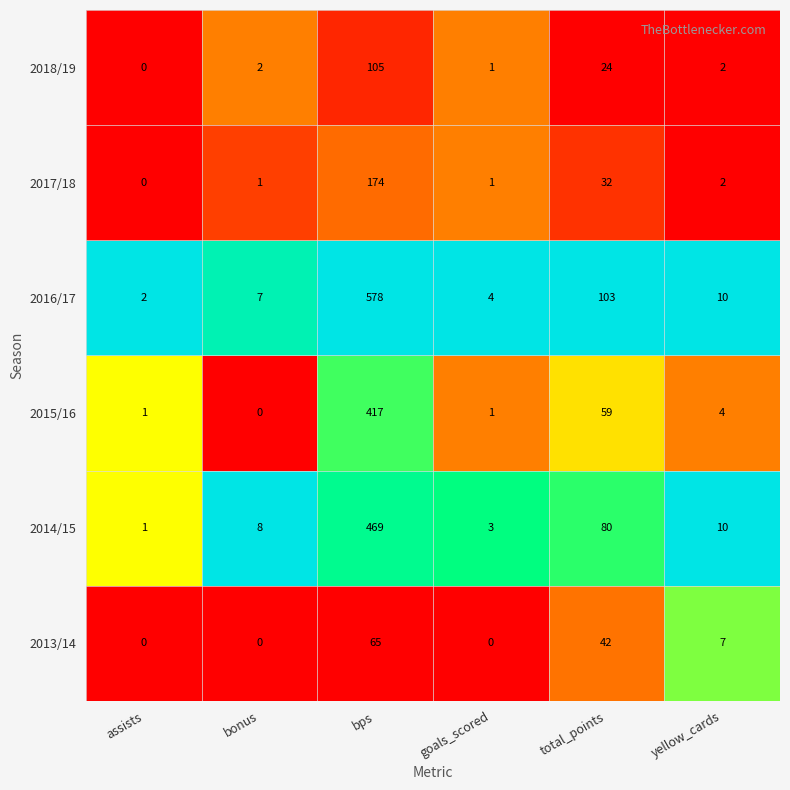

The 2017/18 series shows 238 at bps. True or false?

False